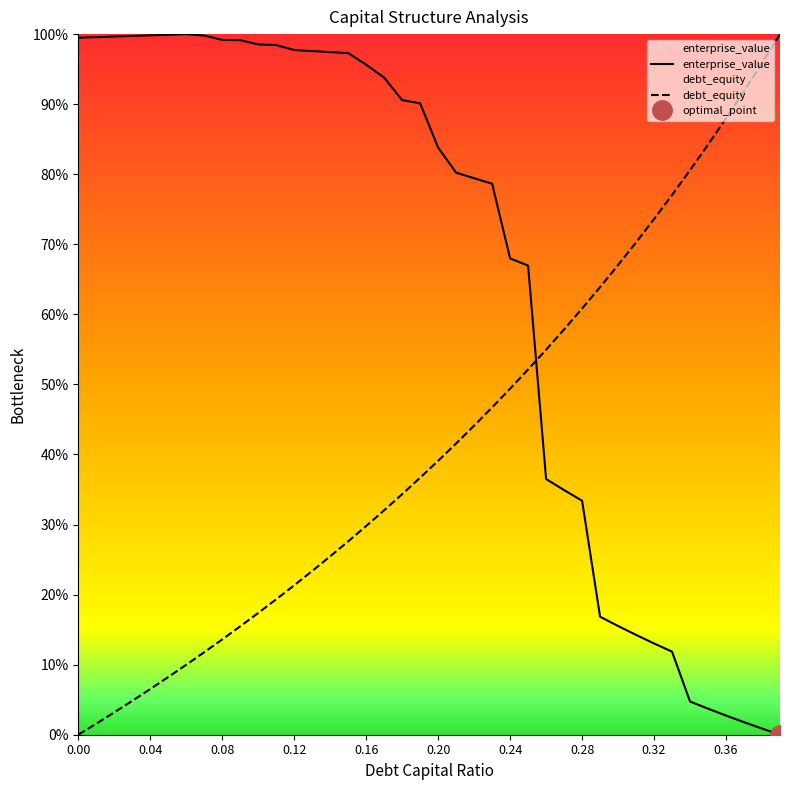

Which series has the largest total across all categories?

enterprise_value